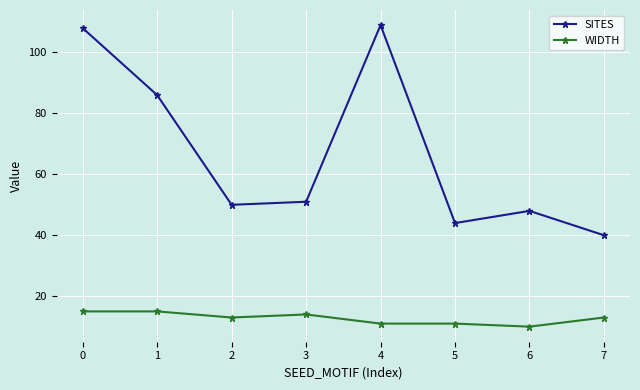

The value of WIDTH at 1 is 9. True or false?

False